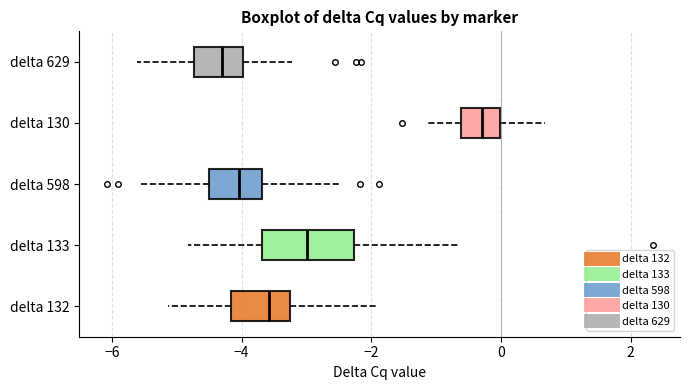

Reading bottom to top, transcribe this box plot: for each box, give where its median line is, the range the box spans, and where its two whiskers end, as read against the x-axis. The values are not printed on the chart, so give them approximately, as read against the axis.

delta 132: median -3.6, box -4.2 to -3.2, whiskers -5.2 to -1.8
delta 133: median -3.0, box -3.6 to -2.2, whiskers -4.8 to -0.6
delta 598: median -4.0, box -4.6 to -3.6, whiskers -5.6 to -2.4
delta 130: median -0.2, box -0.6 to 0.0, whiskers -1.2 to 0.6
delta 629: median -4.4, box -4.8 to -4.0, whiskers -5.6 to -3.2